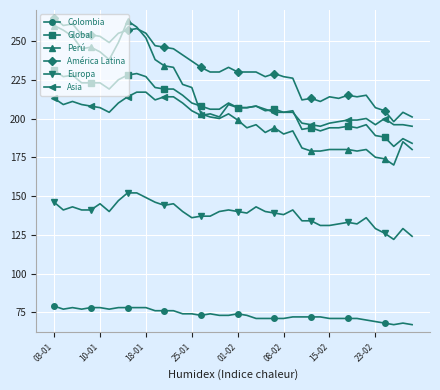

What is the maximum value for Global?

231